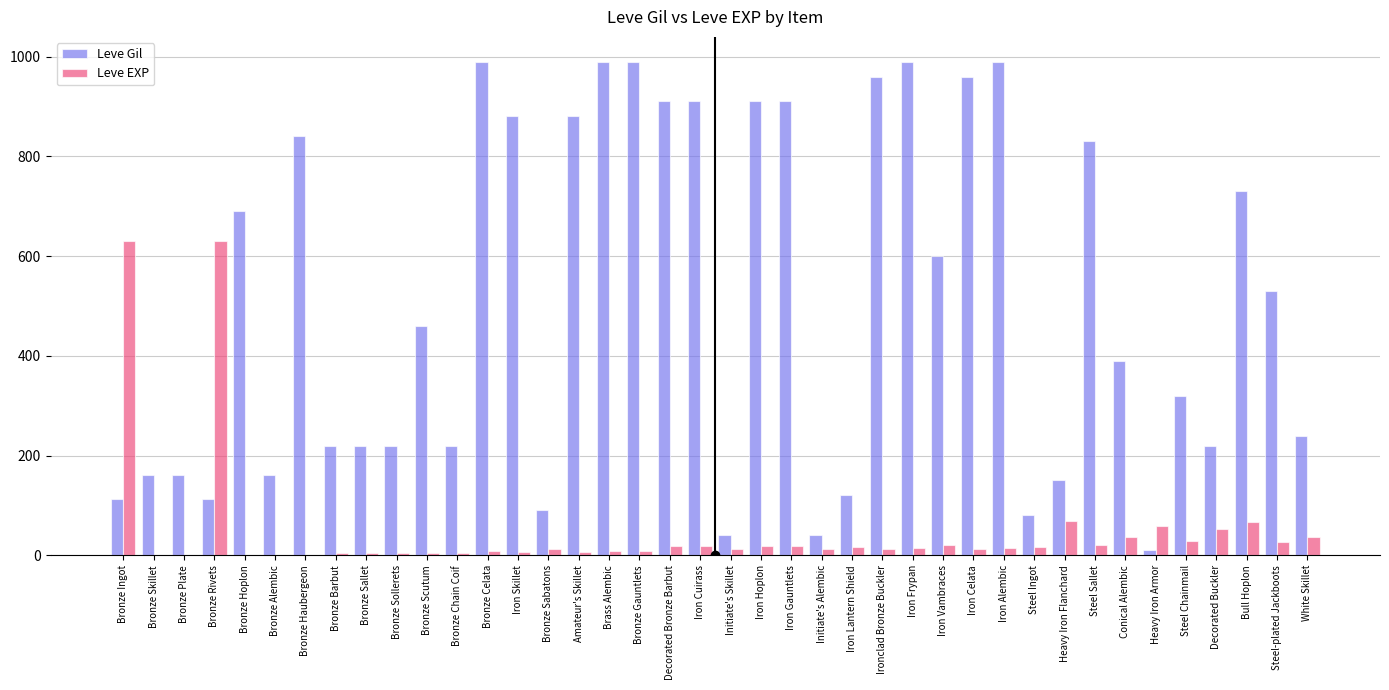

At which label is Leve Gil closest to 500?

Steel-plated Jackboots